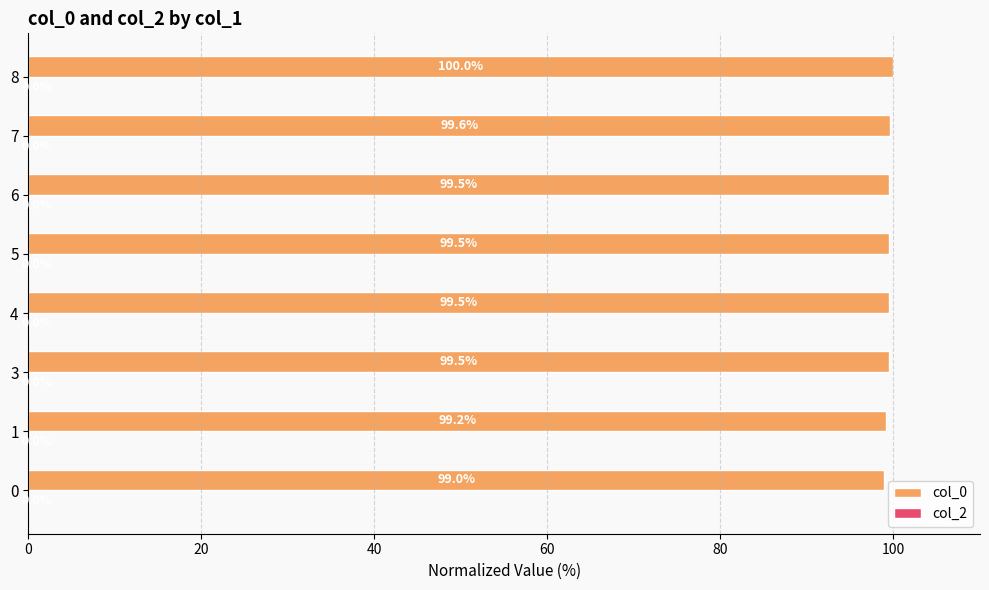

What is the maximum value shown in the chart?

100.0